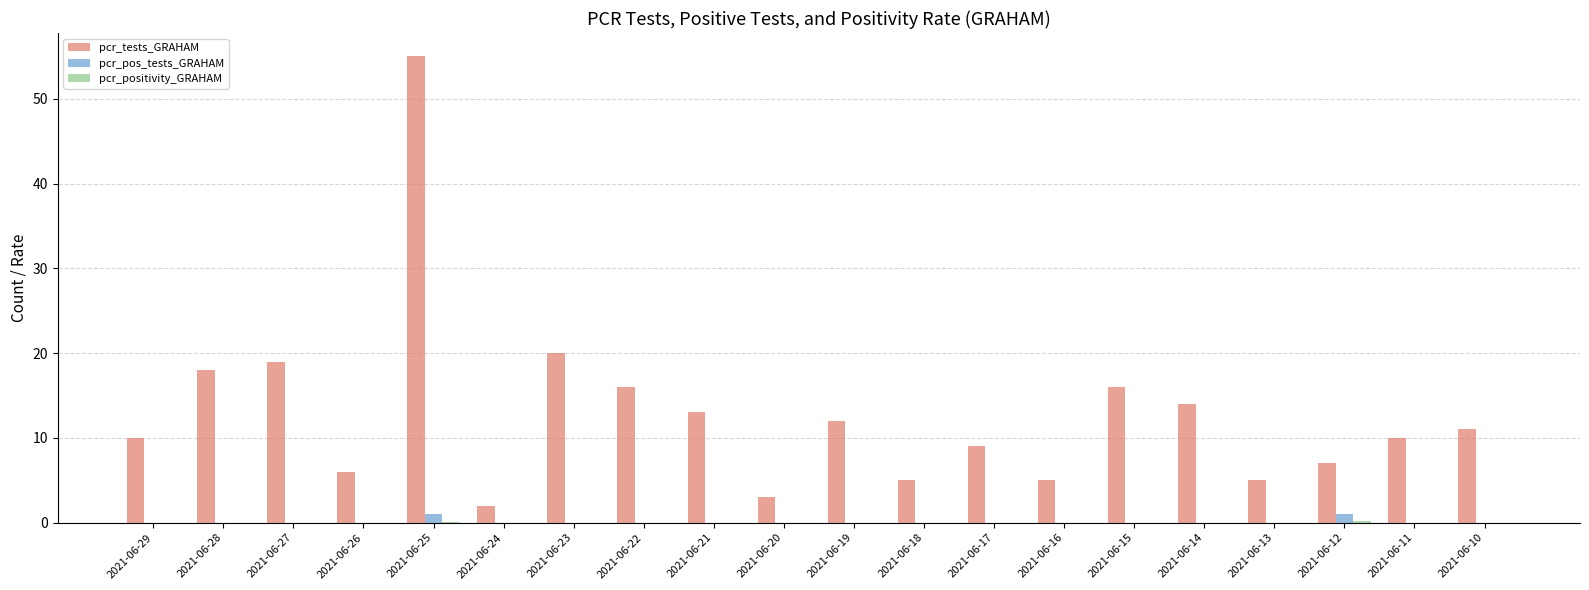

Is it true that pcr_pos_tests_GRAHAM equals 0.0 at 2021-06-16?

True